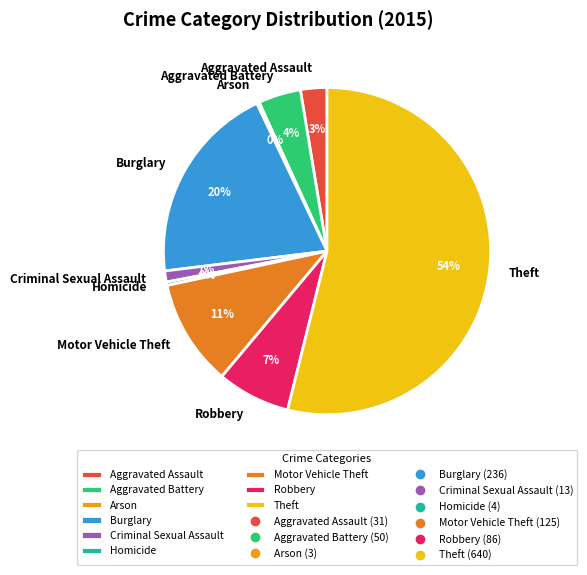

What is the largest slice in the pie chart?

Theft